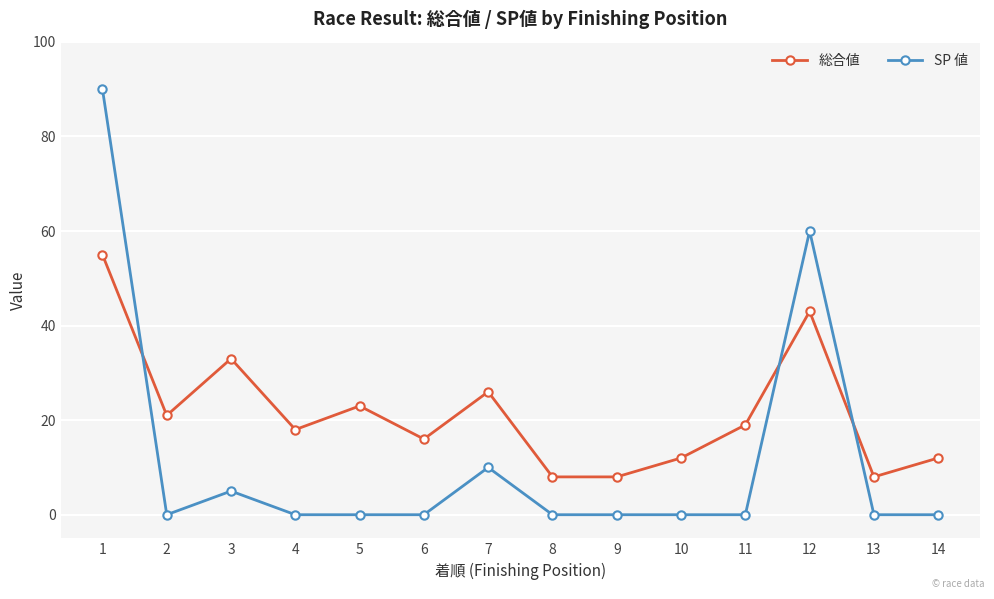

The value of 総合値 at 14 is 12. True or false?

True